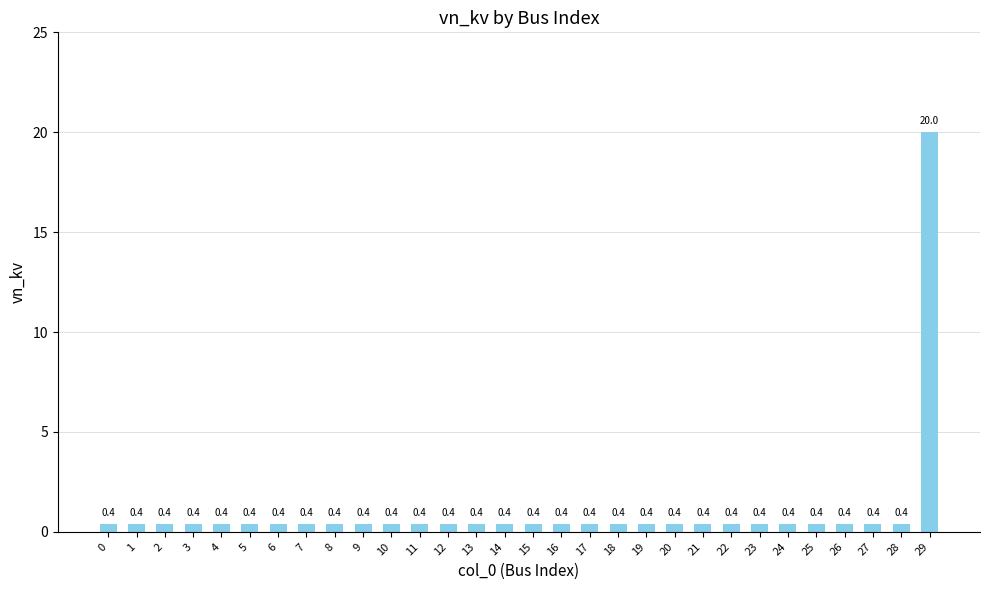

What is the sum of all values?

31.6